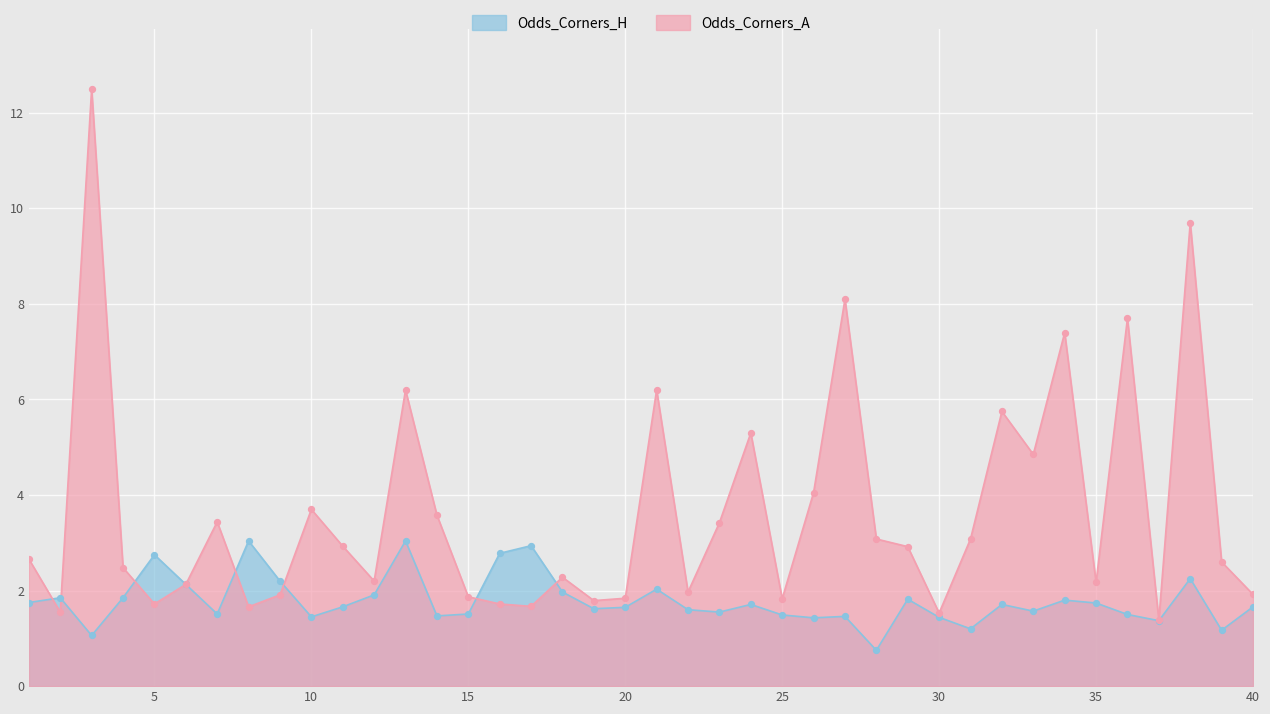

At which category is the sum across all series the highest?

3